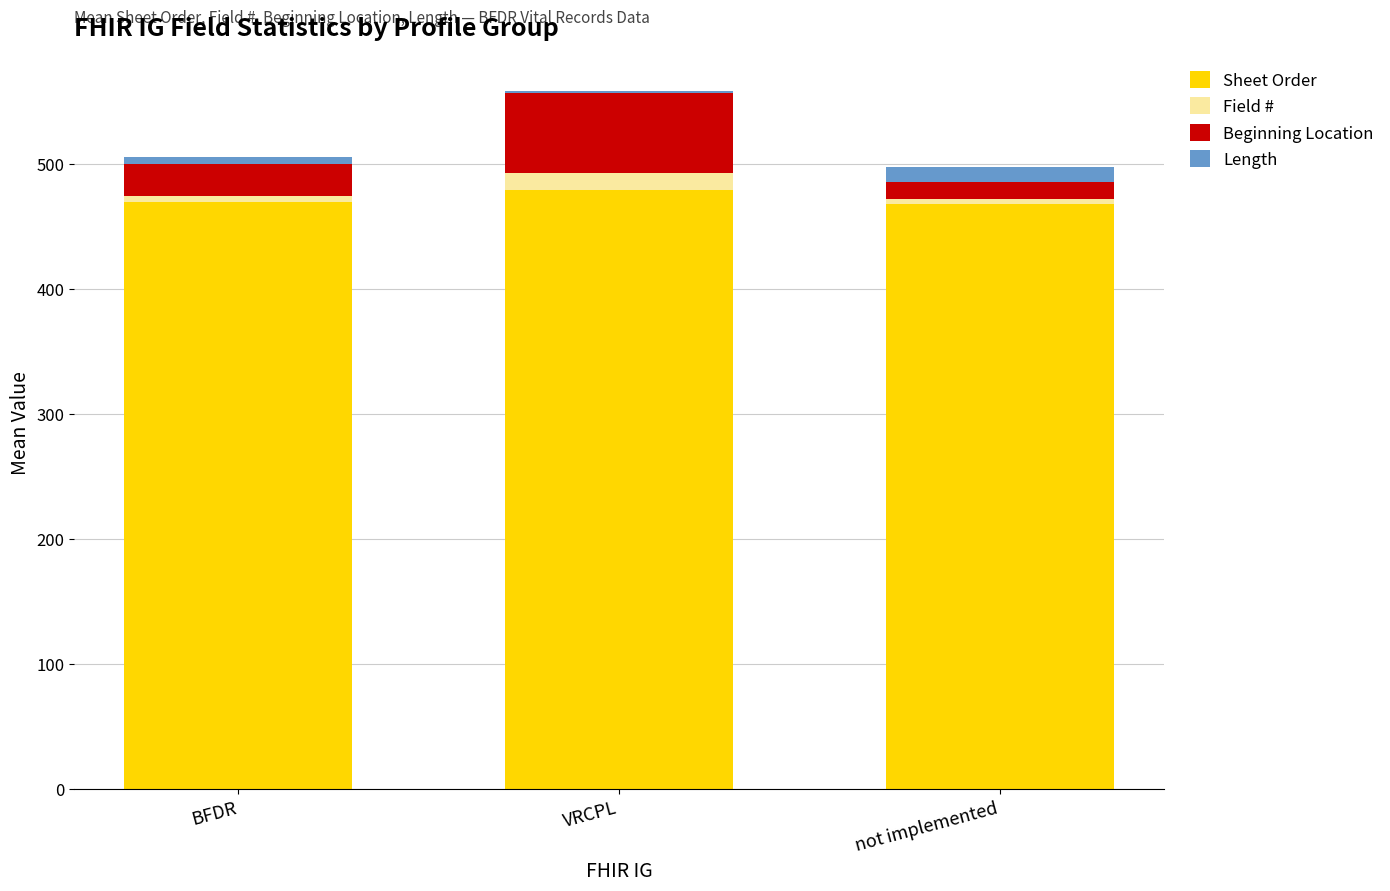

True or false: Sheet Order has a value of 468.9 at BFDR.

True